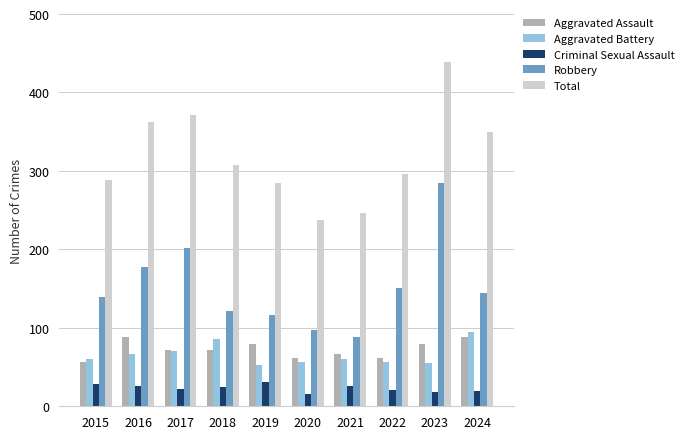

At which label is Total closest to 338?

2024